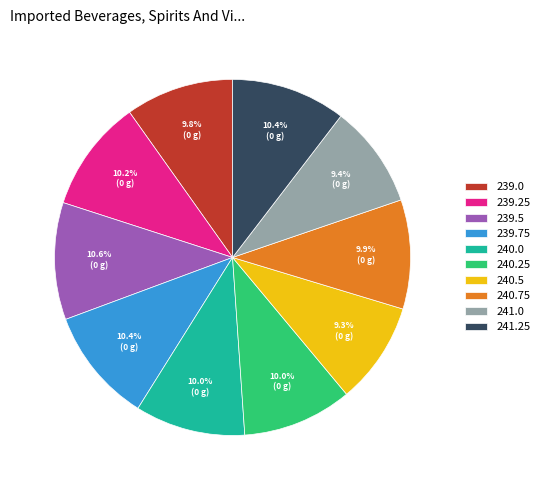

Does 239.75 represent more than half of the total?

No